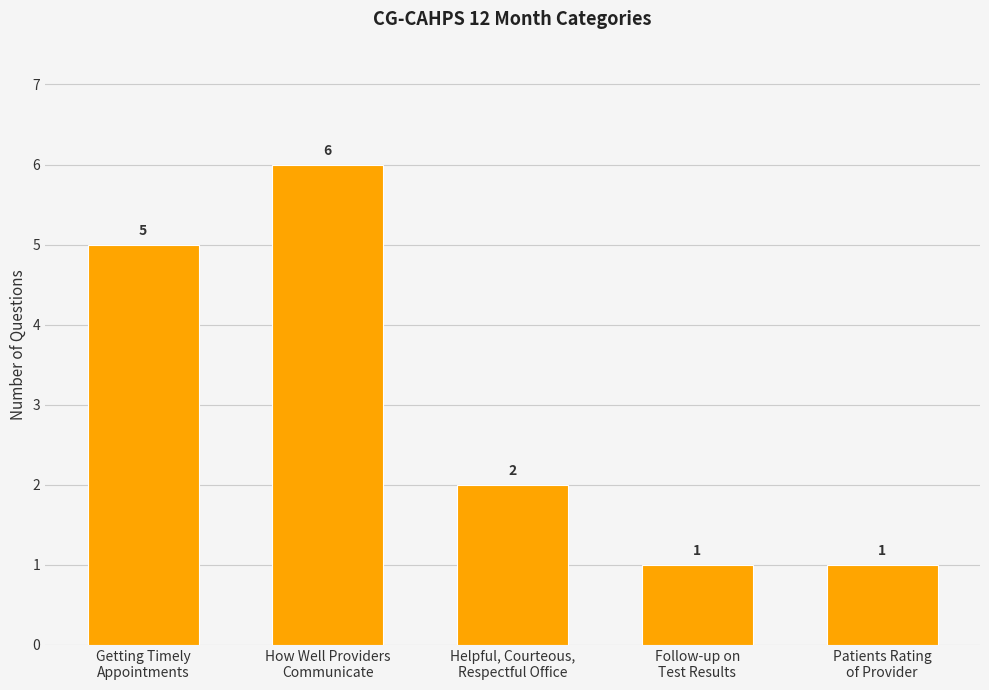

What is the difference between the second highest and second lowest values?

4